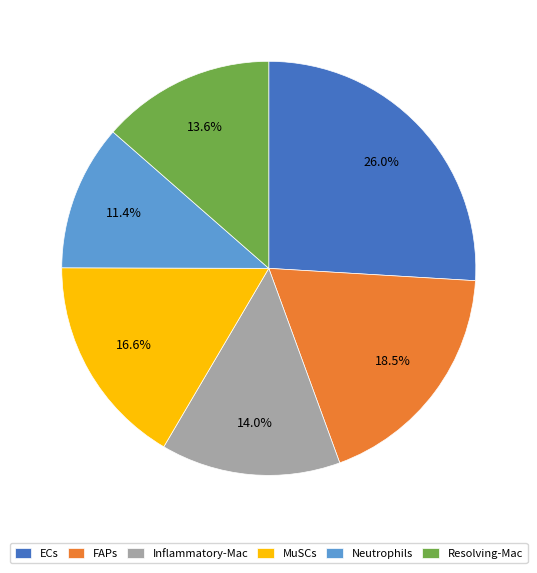

How many segments does this pie chart have?

6